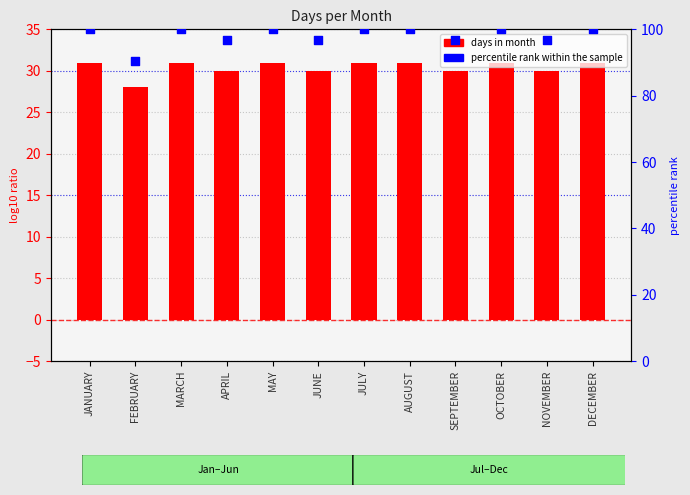

Which series has the widest spread of Y values?

percentile rank within the sample